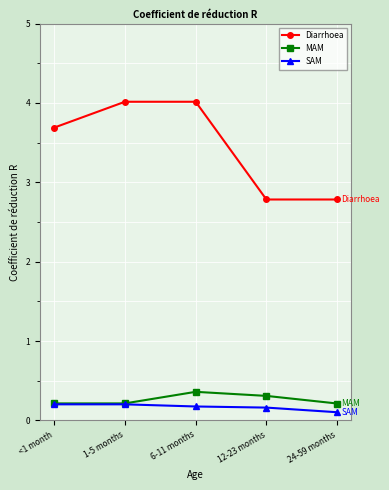

How many data points in Diarrhoea are less than 3?

2